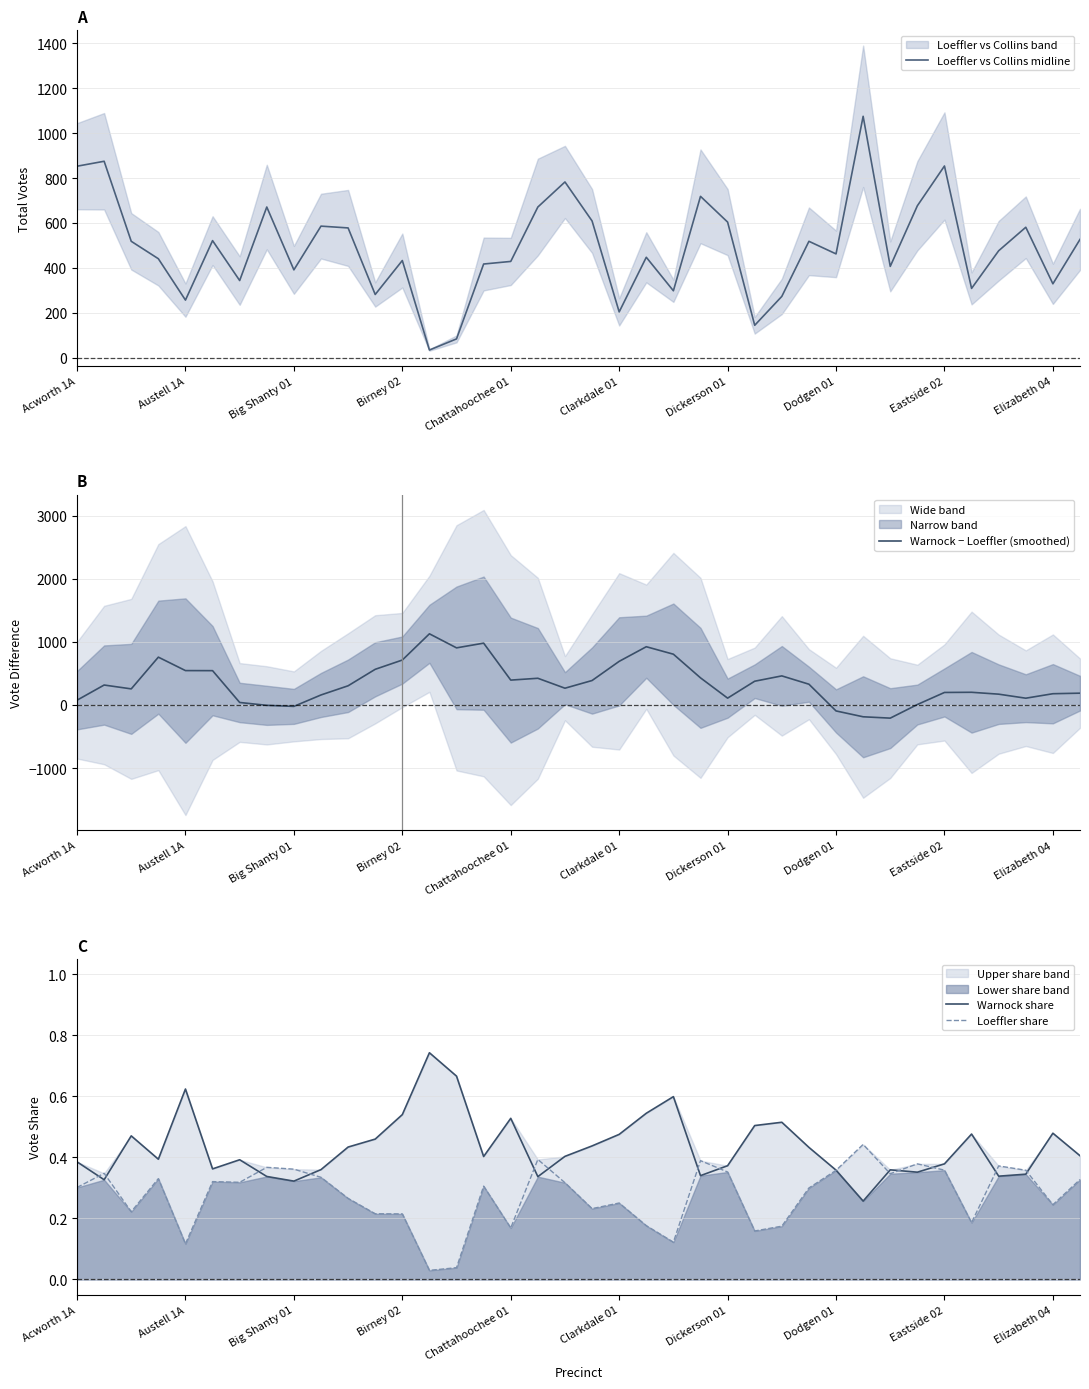

True or false: Loeffler vs Collins midline and Warnock share cross at least once.

False